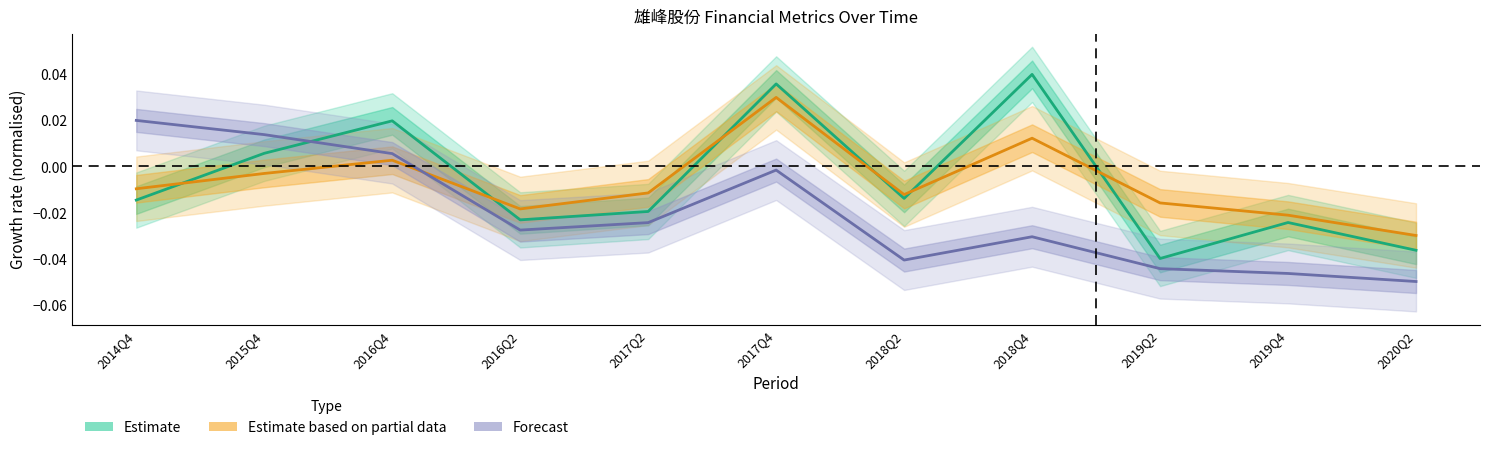

At which label is Estimate closest to 0?

2015Q4